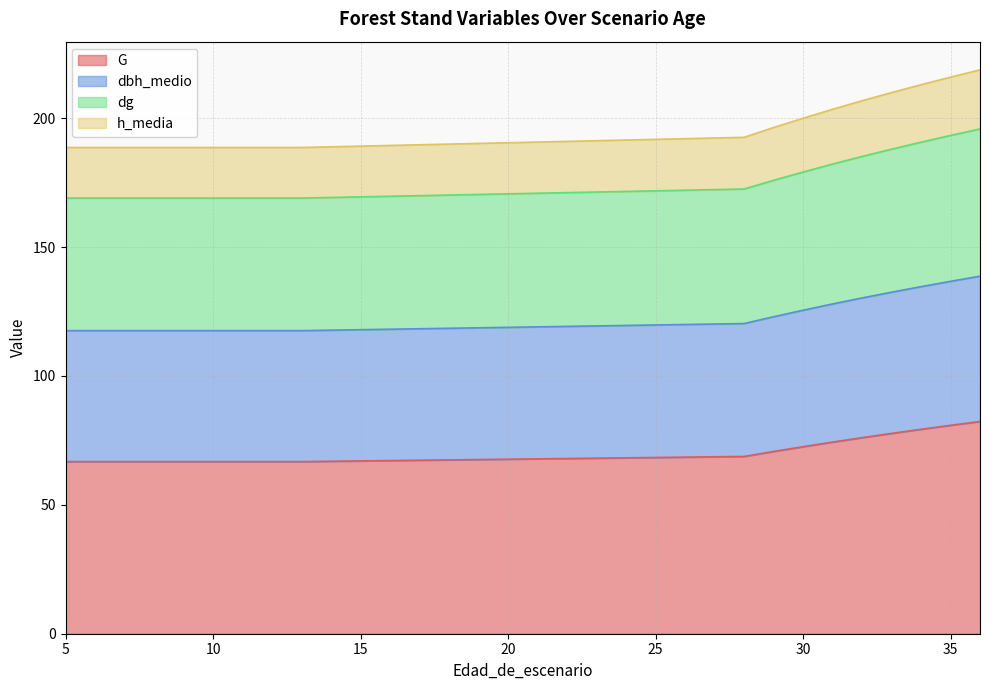

What is the highest value of the G series?

82.3